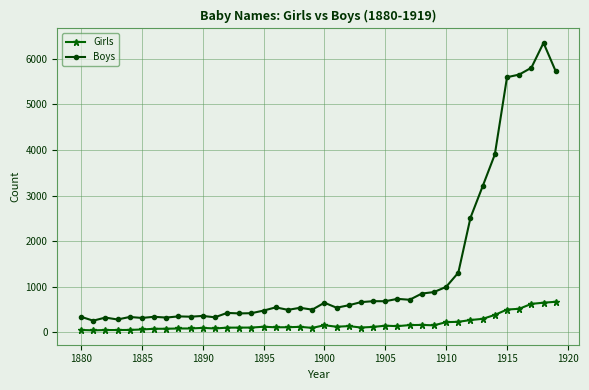

What is the maximum value shown in the chart?

6347